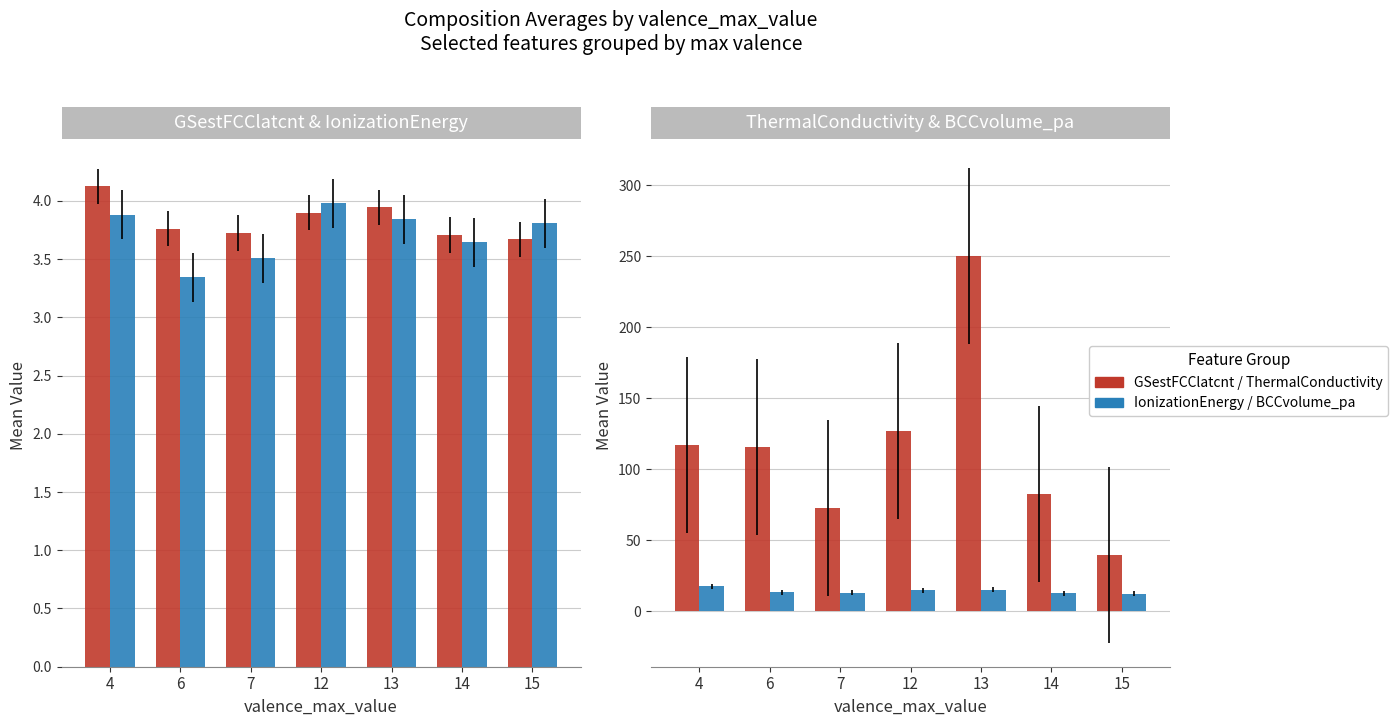

At which category is the sum across all series the highest?

13